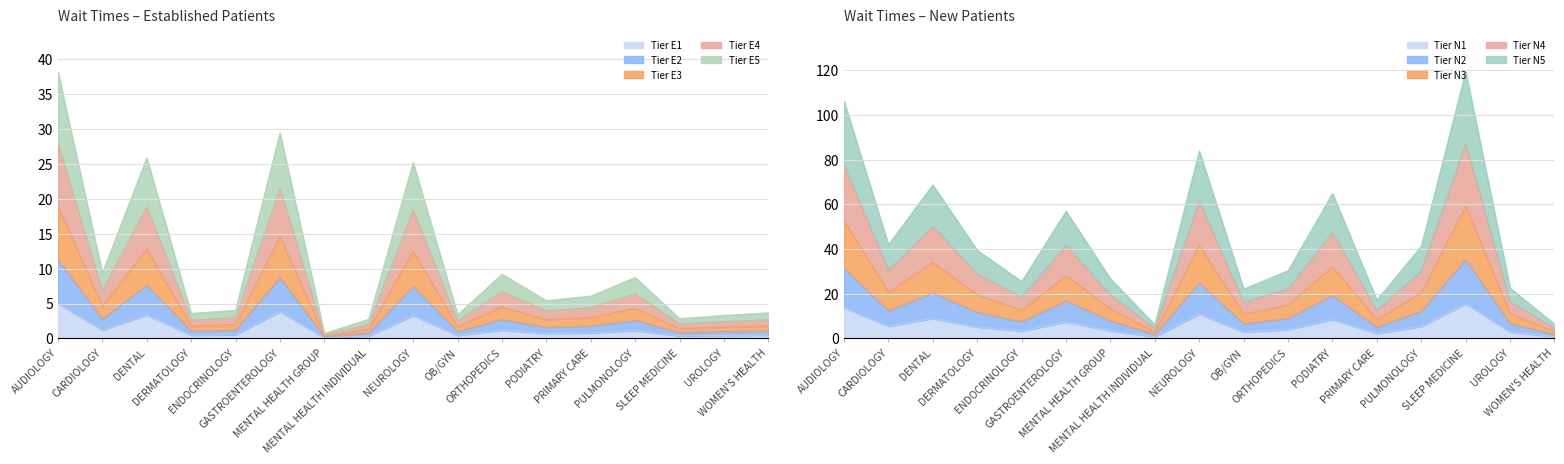

Where do EstablishedPatients and NewPatients first cross each other?

DENTAL and DERMATOLOGY